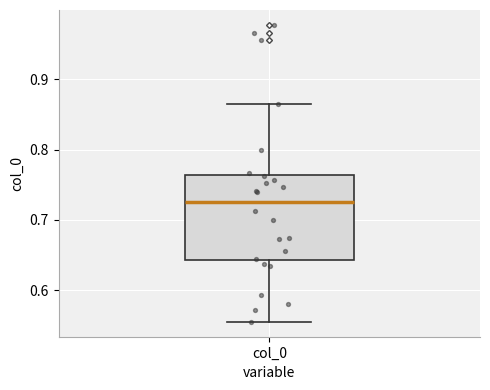

Where does the lower whisker of the box for col_0 end on the y-axis? The values are not printed on the chart, so give them approximately, as read against the axis.

0.55